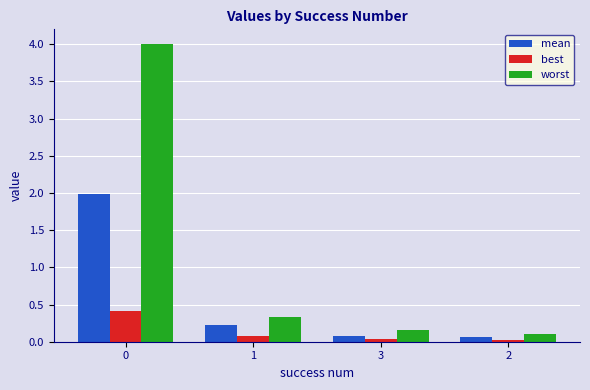

What is the label of the 2nd bar from the left?

1